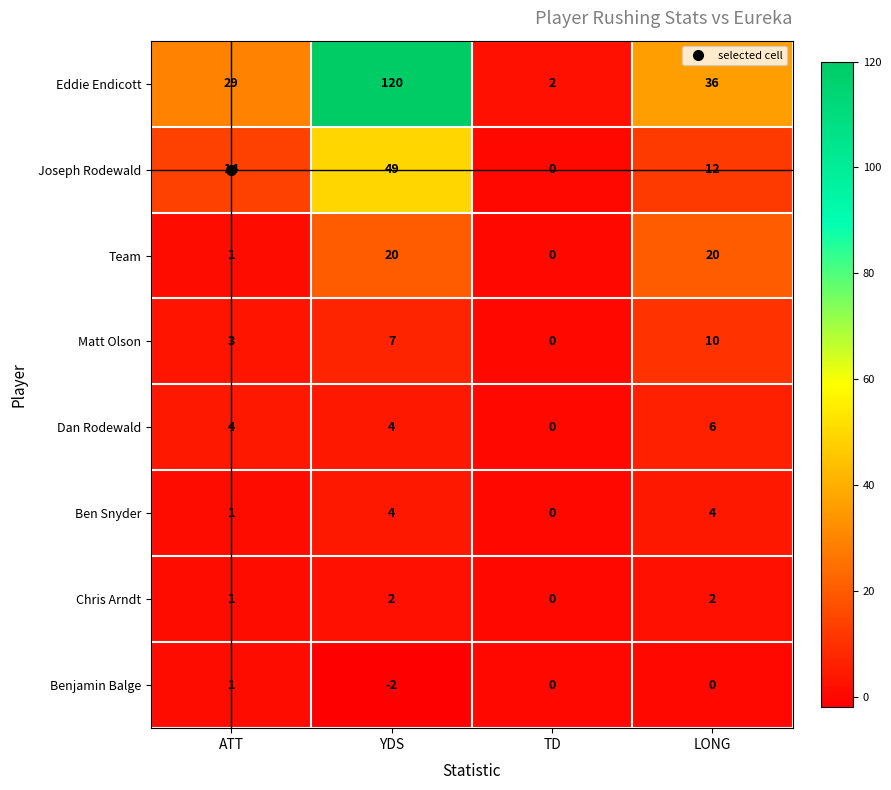

What is the sum of all Matt Olson values?

20